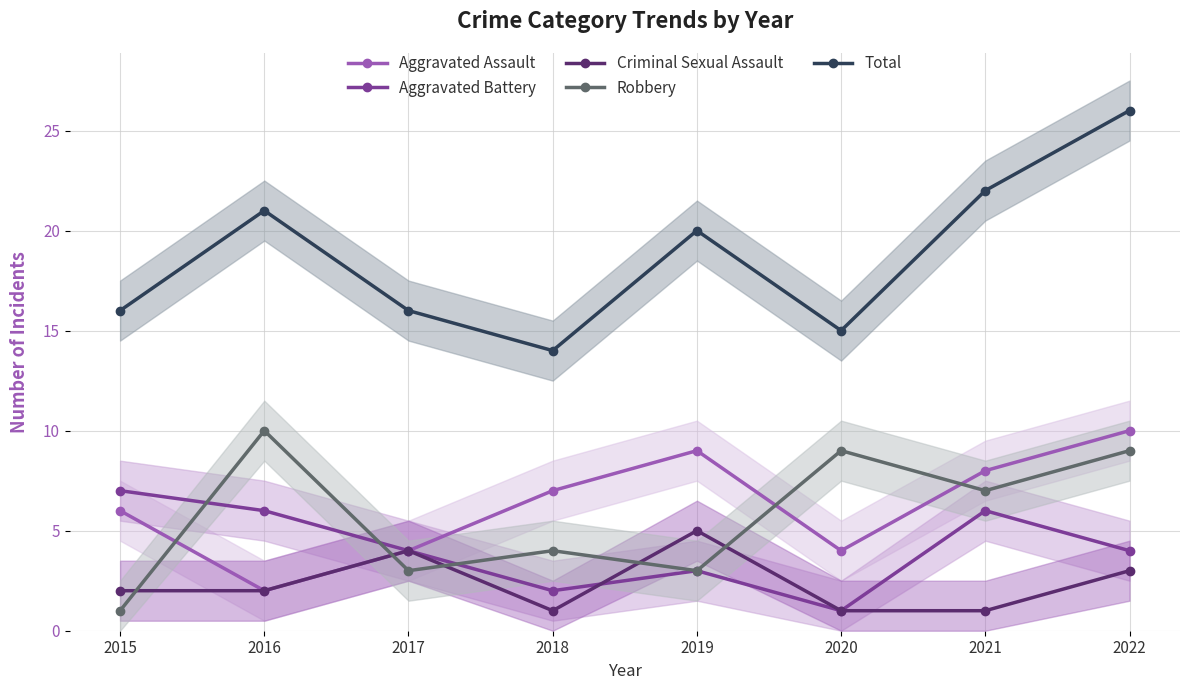

What is the smallest value displayed?

1